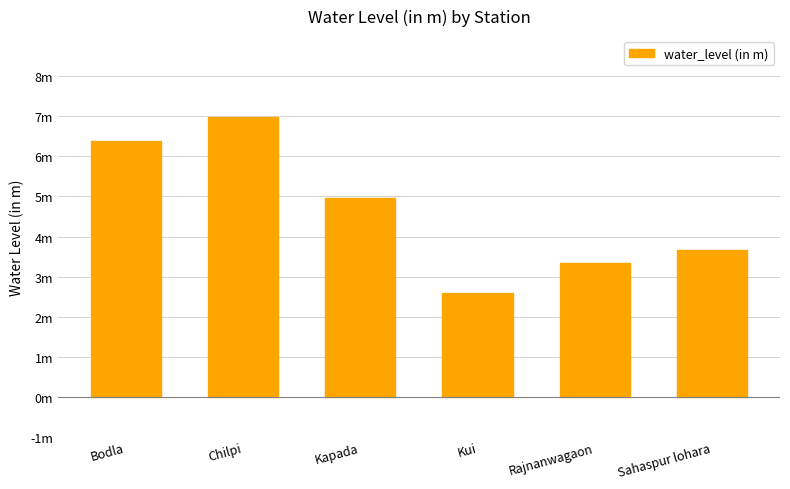

What is the sum of all values?

27.9